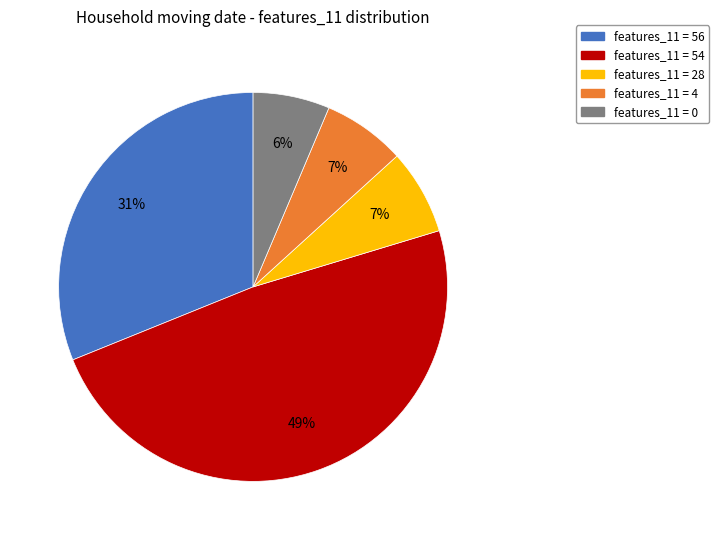

What percentage is the features_11 = 54 slice, to the nearest percent?

49%